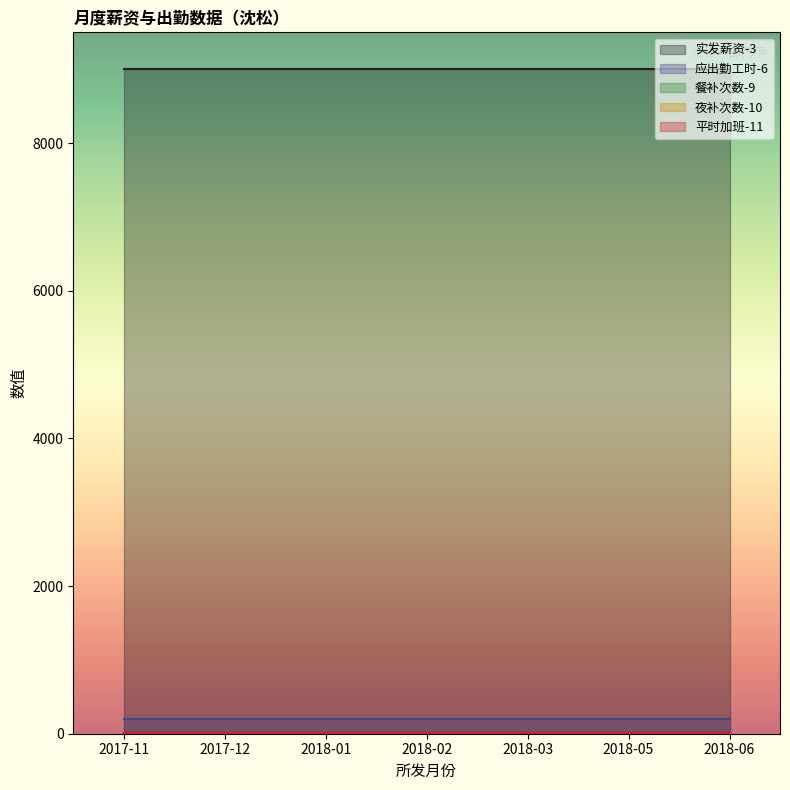

True or false: 应出勤工时-6 and 餐补次数-9 cross at least once.

False